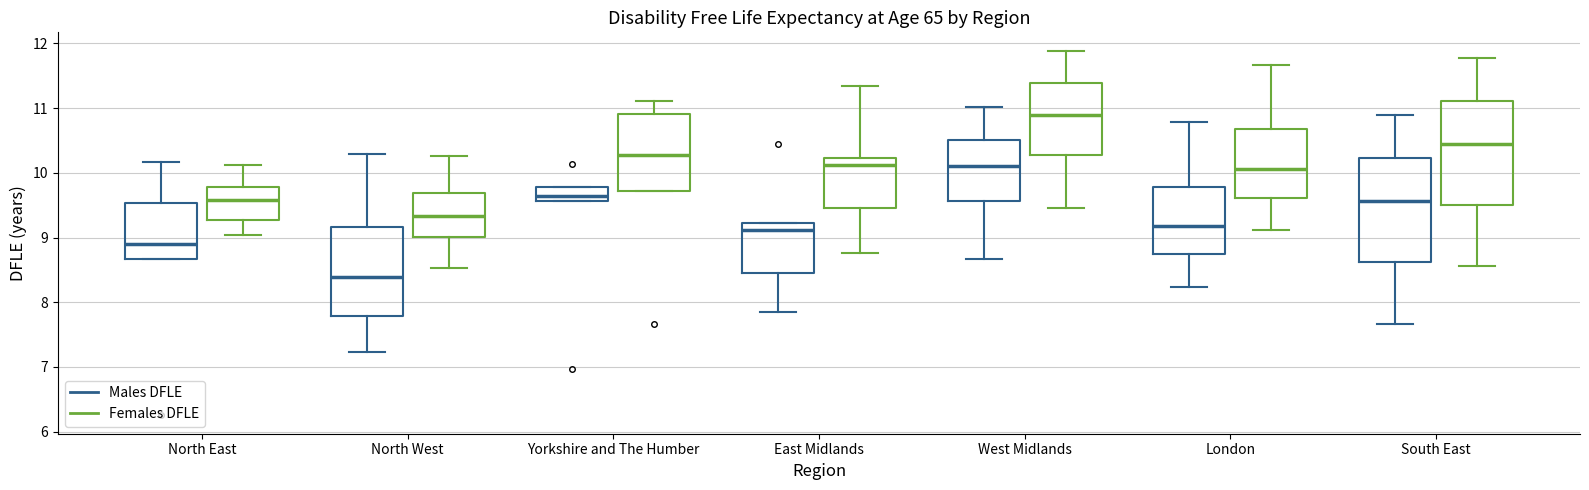

Reading left to right, transcribe this box plot: for each box, give where its median line is, the range the box spans, and where its two whiskers end, as read against the y-axis. The values are not printed on the chart, so give them approximately, as read against the axis.

North East (Males DFLE): median 8.9, box 8.7 to 9.5, whiskers 8.7 to 10.2
North East (Females DFLE): median 9.6, box 9.3 to 9.8, whiskers 9.0 to 10.1
North West (Males DFLE): median 8.4, box 7.8 to 9.2, whiskers 7.2 to 10.3
North West (Females DFLE): median 9.3, box 9.0 to 9.7, whiskers 8.5 to 10.3
Yorkshire and The Humber (Males DFLE): median 9.6 (inside the box), box 9.6 to 9.8, whiskers 9.6 to 9.8
Yorkshire and The Humber (Females DFLE): median 10.3, box 9.7 to 10.9, whiskers 9.7 to 11.1
East Midlands (Males DFLE): median 9.1, box 8.5 to 9.2, whiskers 7.9 to 9.2
East Midlands (Females DFLE): median 10.1, box 9.5 to 10.2, whiskers 8.8 to 11.3
West Midlands (Males DFLE): median 10.1, box 9.6 to 10.5, whiskers 8.7 to 11.0
West Midlands (Females DFLE): median 10.9, box 10.3 to 11.4, whiskers 9.5 to 11.9
London (Males DFLE): median 9.2, box 8.7 to 9.8, whiskers 8.2 to 10.8
London (Females DFLE): median 10.1, box 9.6 to 10.7, whiskers 9.1 to 11.7
South East (Males DFLE): median 9.6, box 8.6 to 10.2, whiskers 7.7 to 10.9
South East (Females DFLE): median 10.5, box 9.5 to 11.1, whiskers 8.6 to 11.8